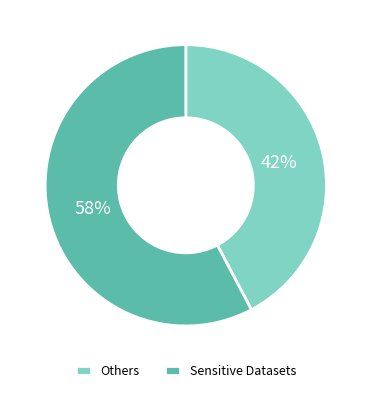

Does any single category account for the majority?

Yes